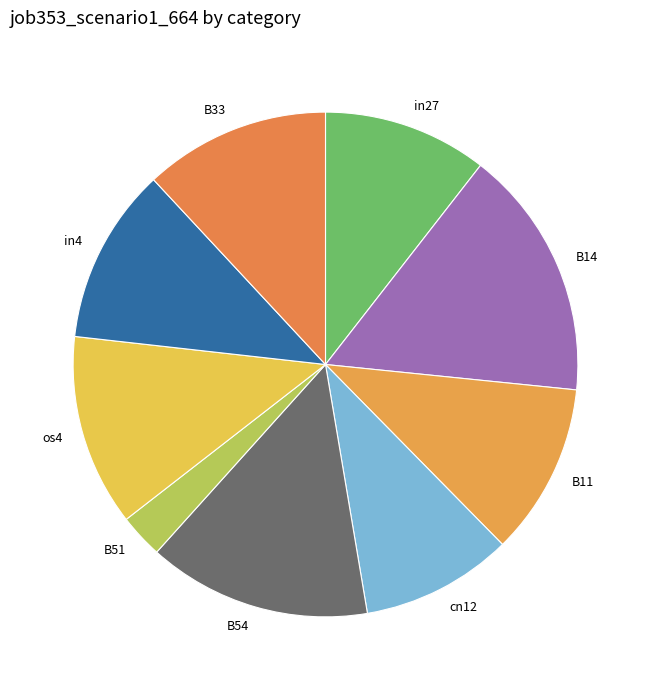

How many segments does this pie chart have?

9